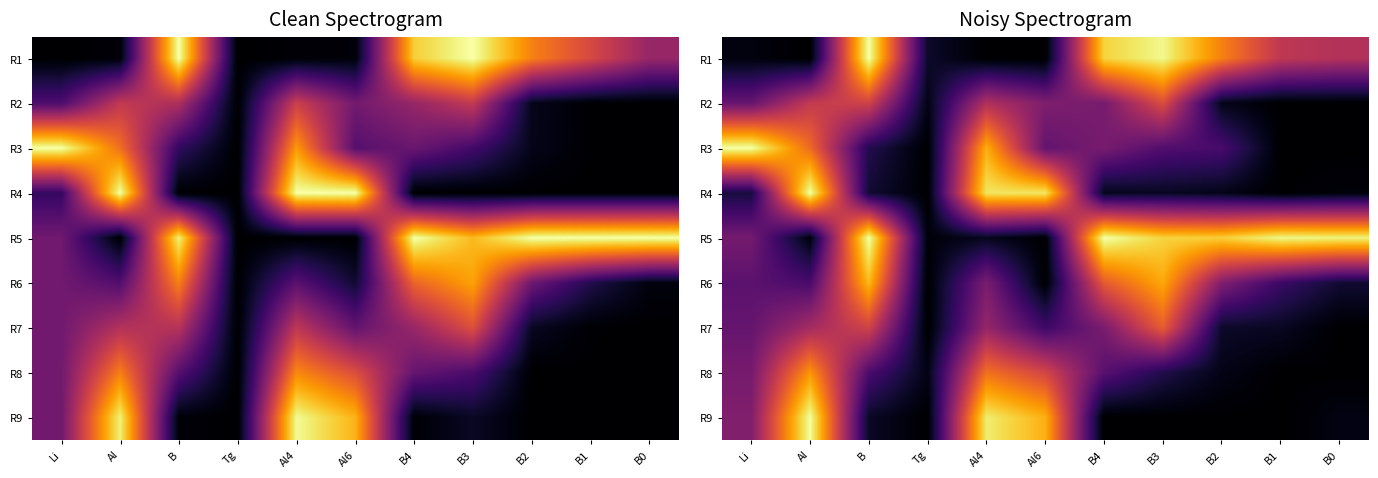

Which series changed the most between Al6 and B0?

R5